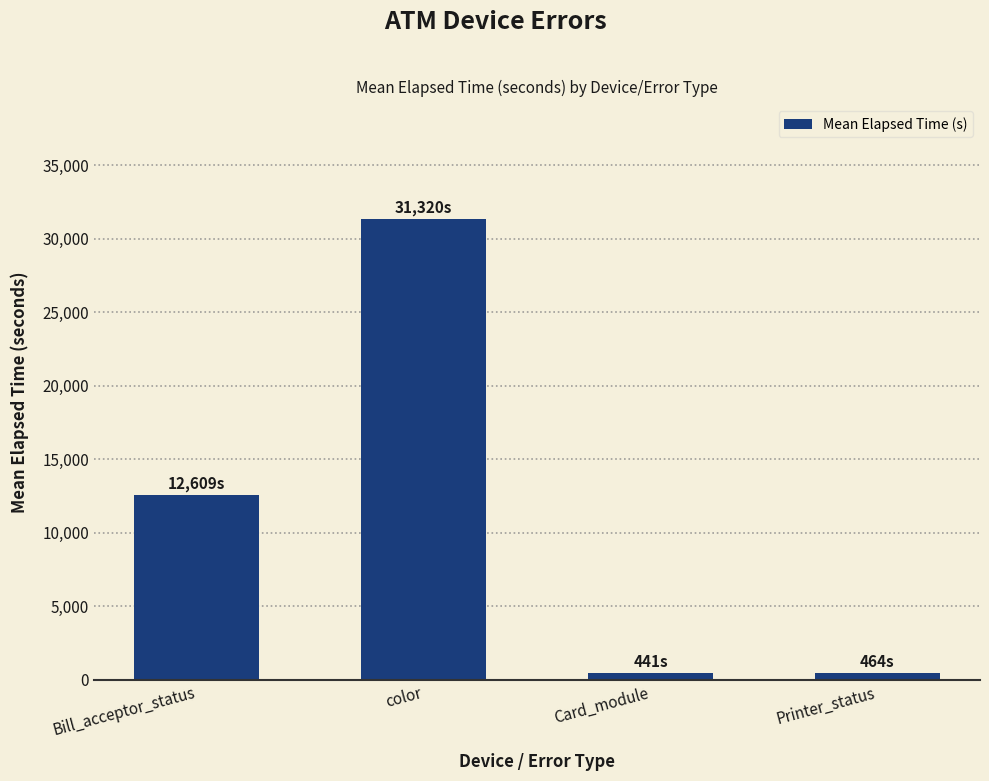

What is the label of the 2nd bar from the right?

Card_module